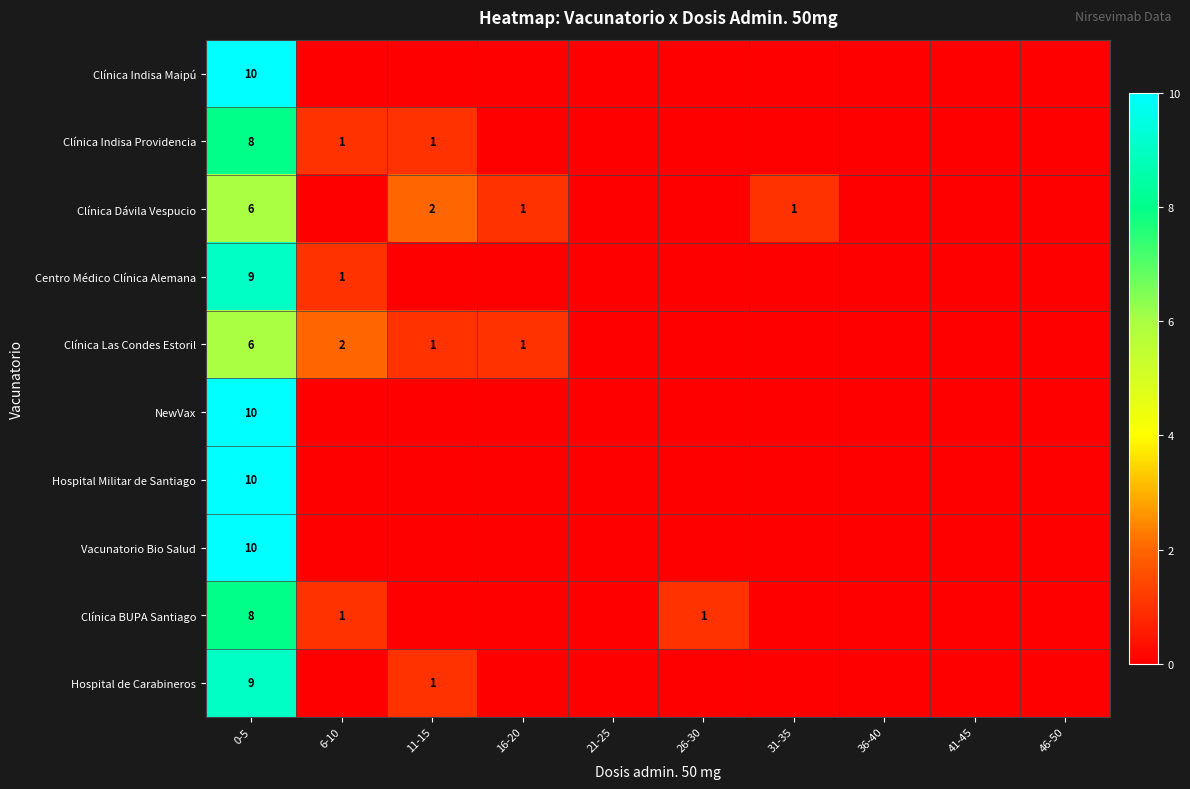

At which category is the sum across all series the highest?

0-5